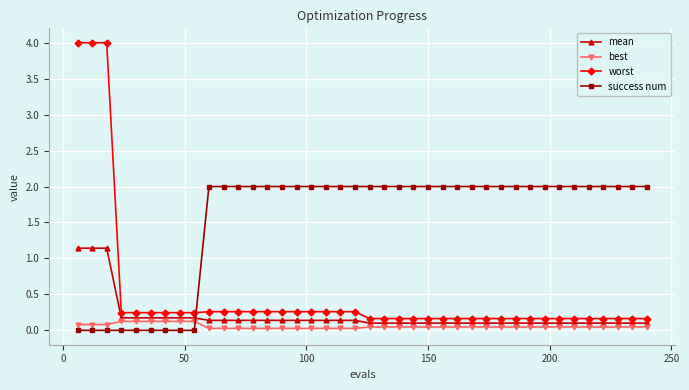

Is this an area chart (filled region under the line)?

No